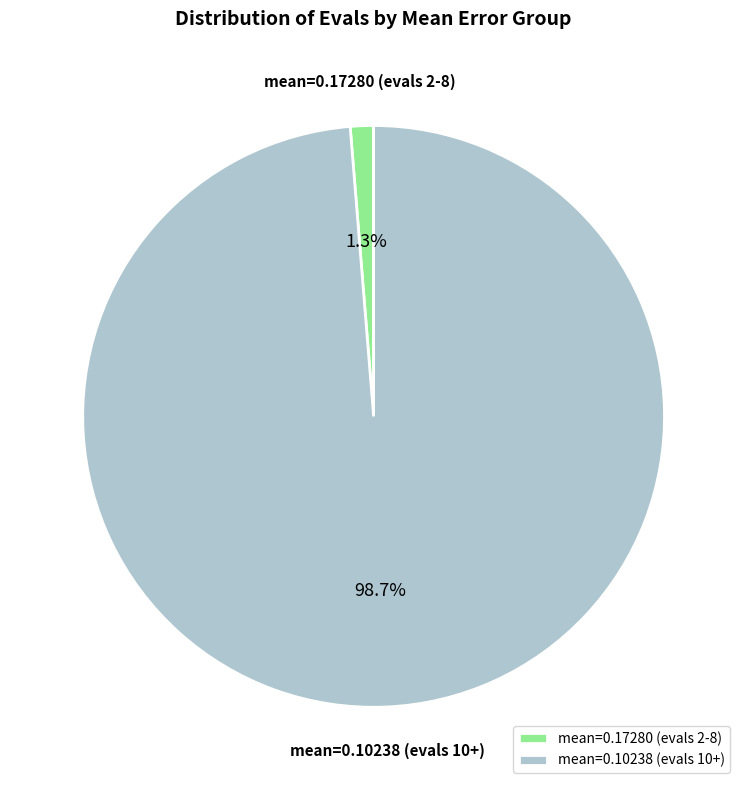

Which has a higher value, mean=0.17280 (evals 2-8) or mean=0.10238 (evals 10+)?

mean=0.10238 (evals 10+)